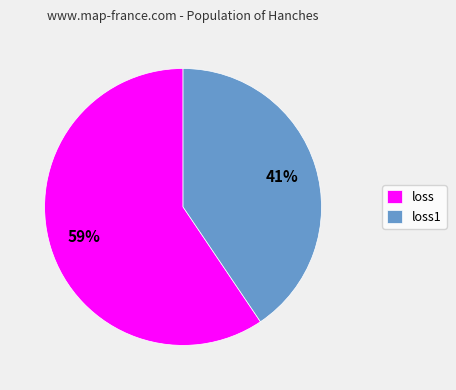

Is there a majority slice in this chart?

Yes